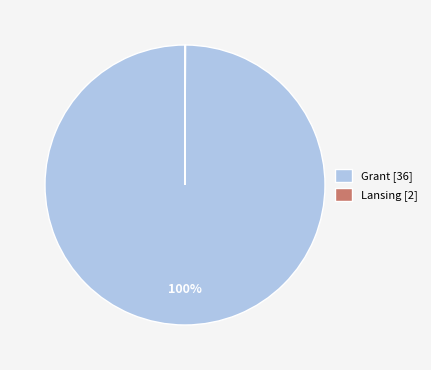

Is there any slice that represents more than half of the pie?

Yes